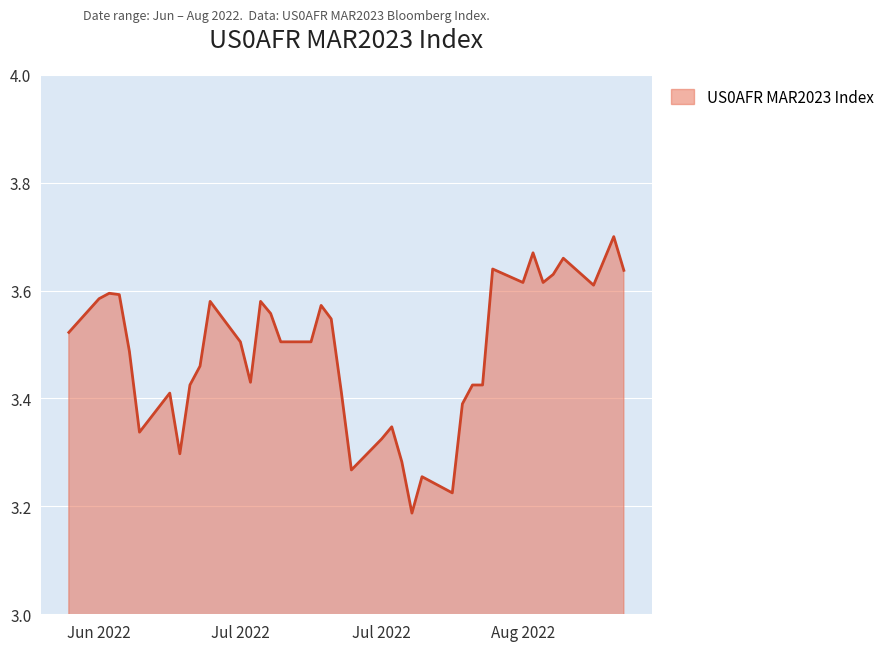

What is the difference between the maximum and minimum values?

0.5